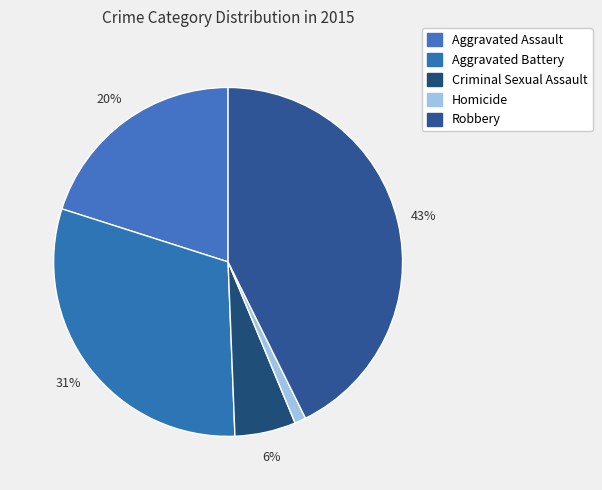

Count the number of slices in the pie.

5